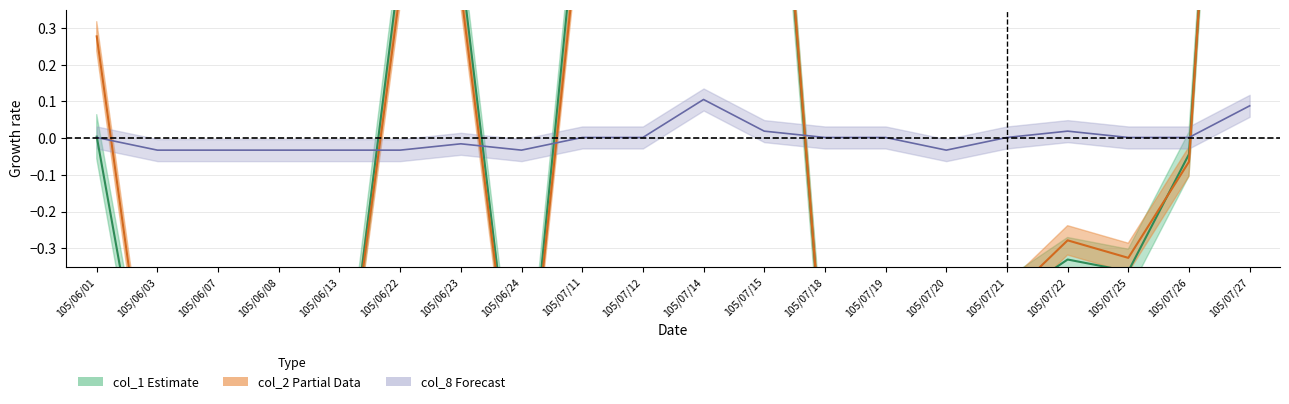

How many interior local valleys does the col_8 center series have?

2